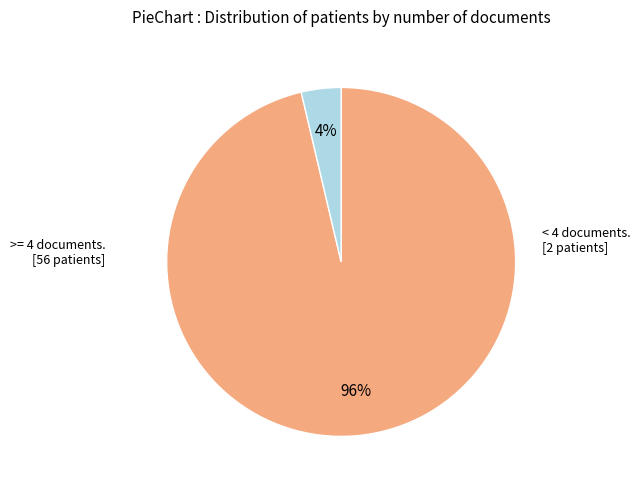

How many segments does this pie chart have?

2